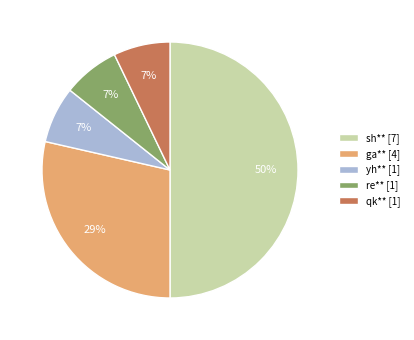

To the nearest percent, what is the difference between the ga** and sh** slice percentages?

21%